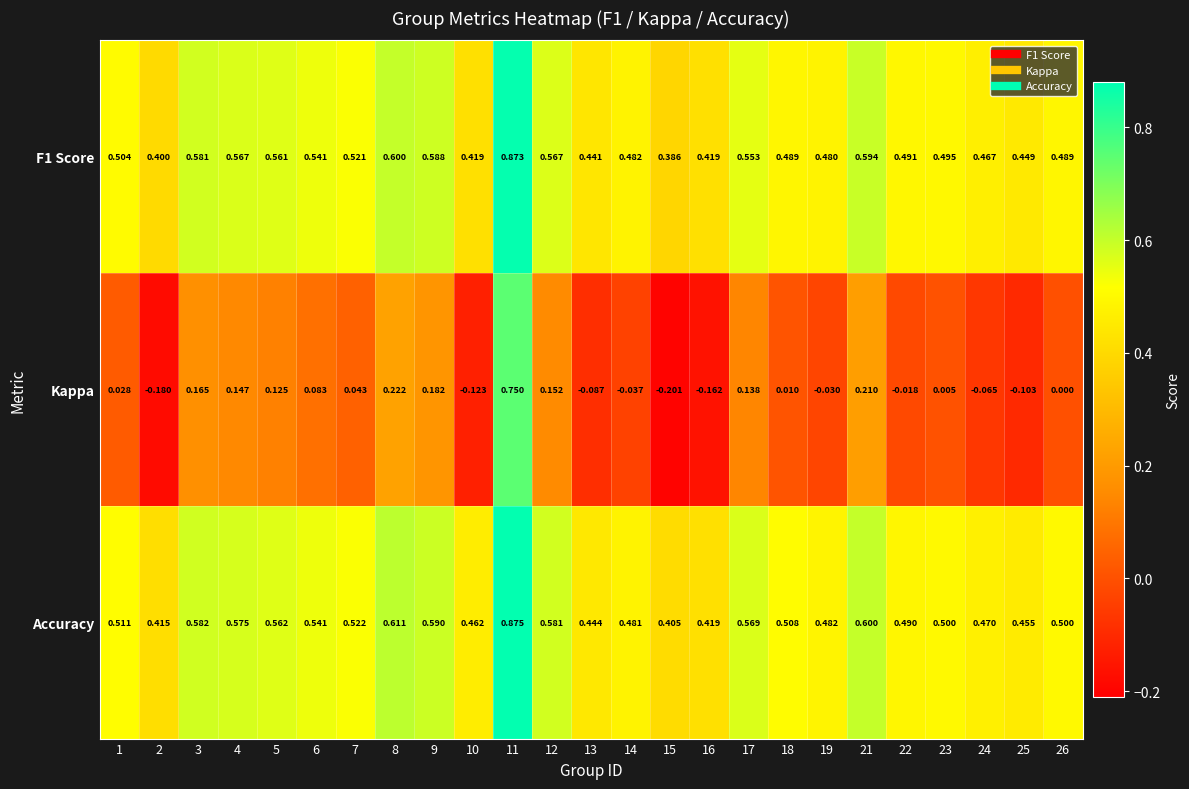

Which series has the largest total across all categories?

Accuracy